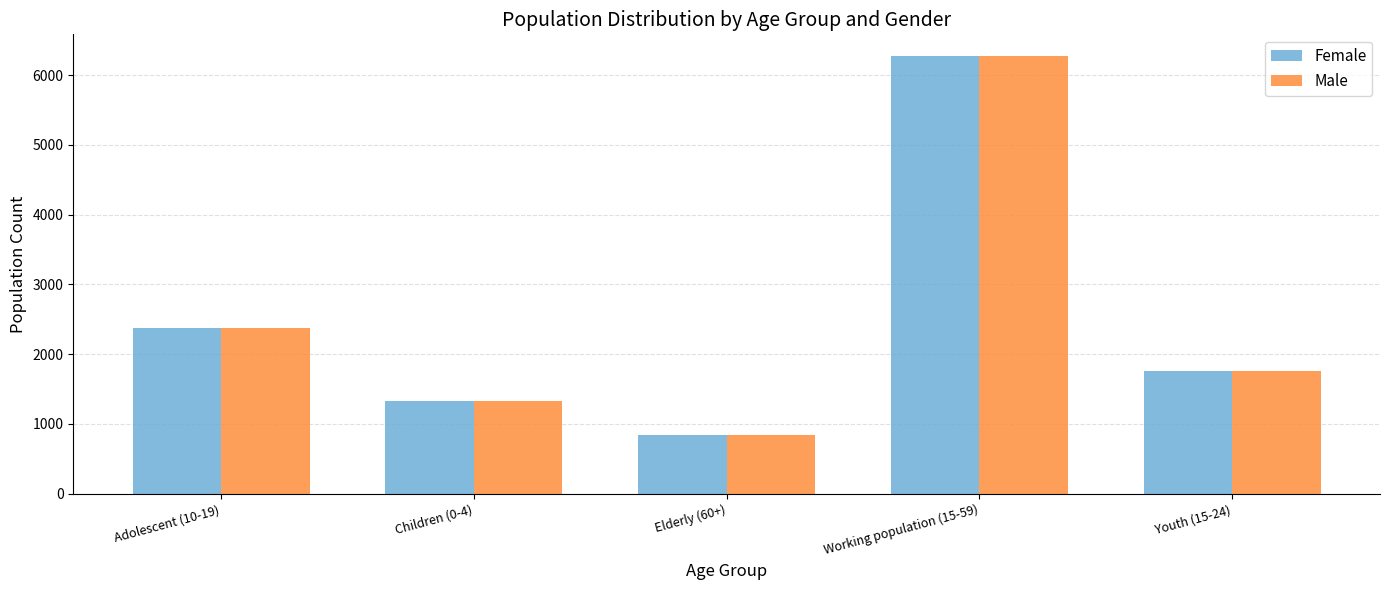

The value of Female at Working population (15-59) is 3890. True or false?

False